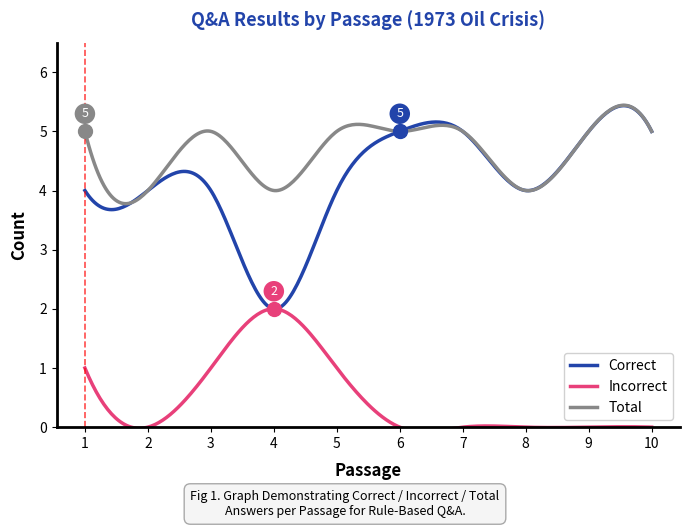

At which category does the chart reach its minimum across all series?

2